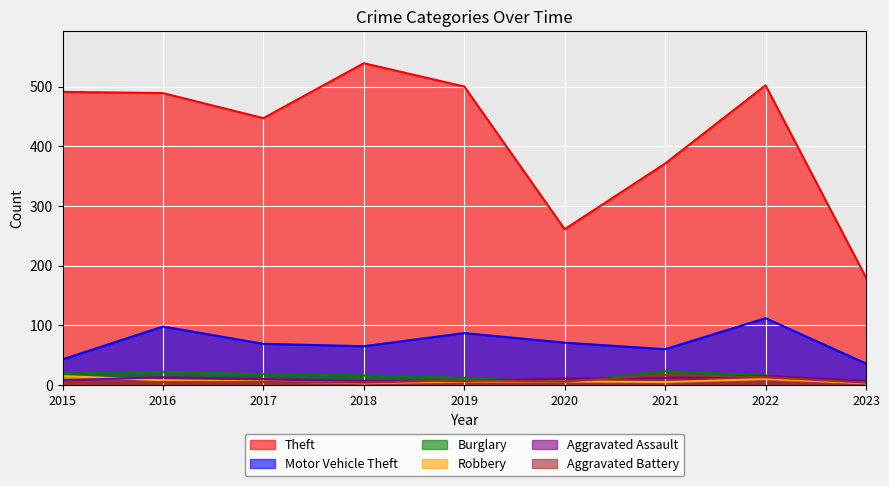

The value of Theft at 2015 is 752. True or false?

False